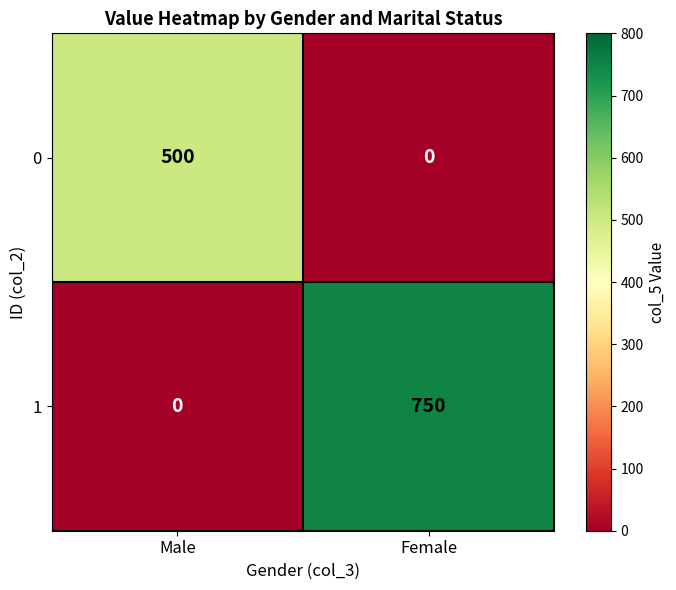

True or false: 0 has a value of -281 at Female.

False